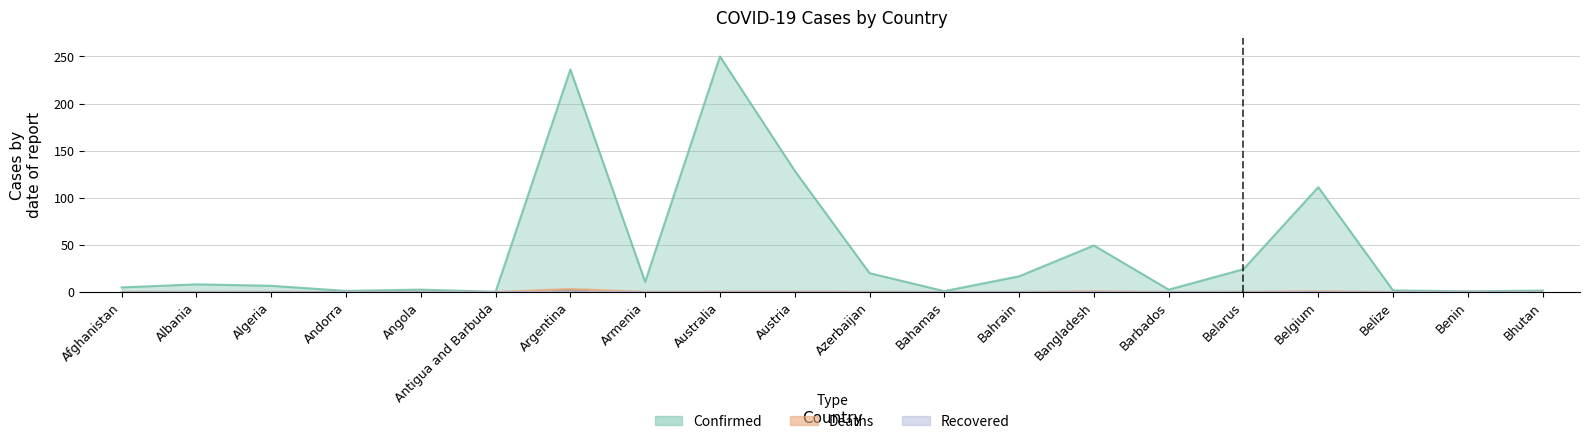

Which has a higher value, Belgium or Belize?

Belgium